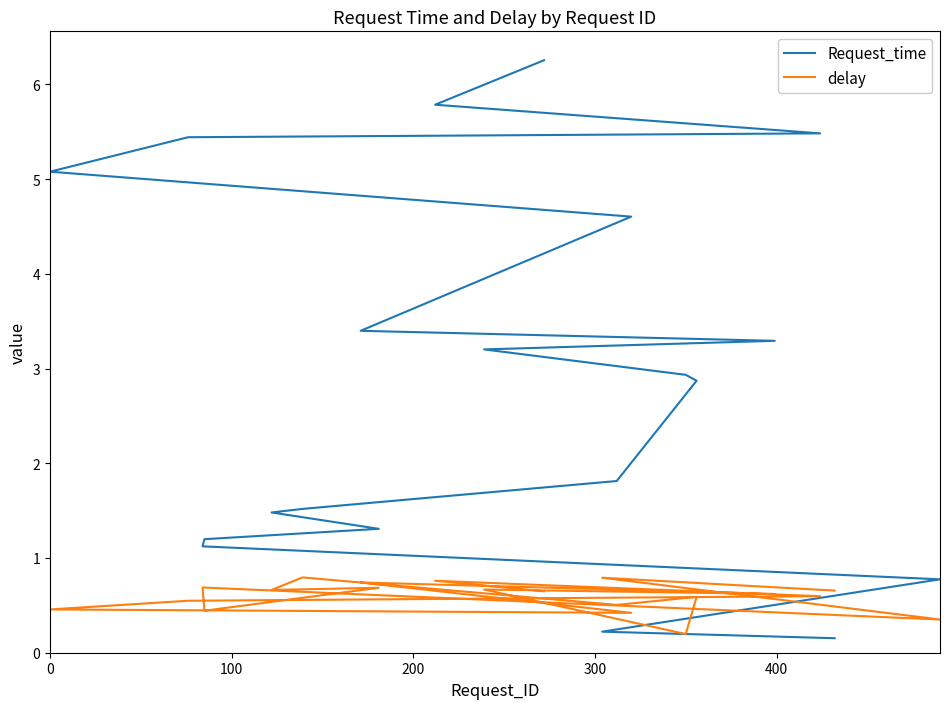

True or false: delay and Request_time intersect in this chart.

True